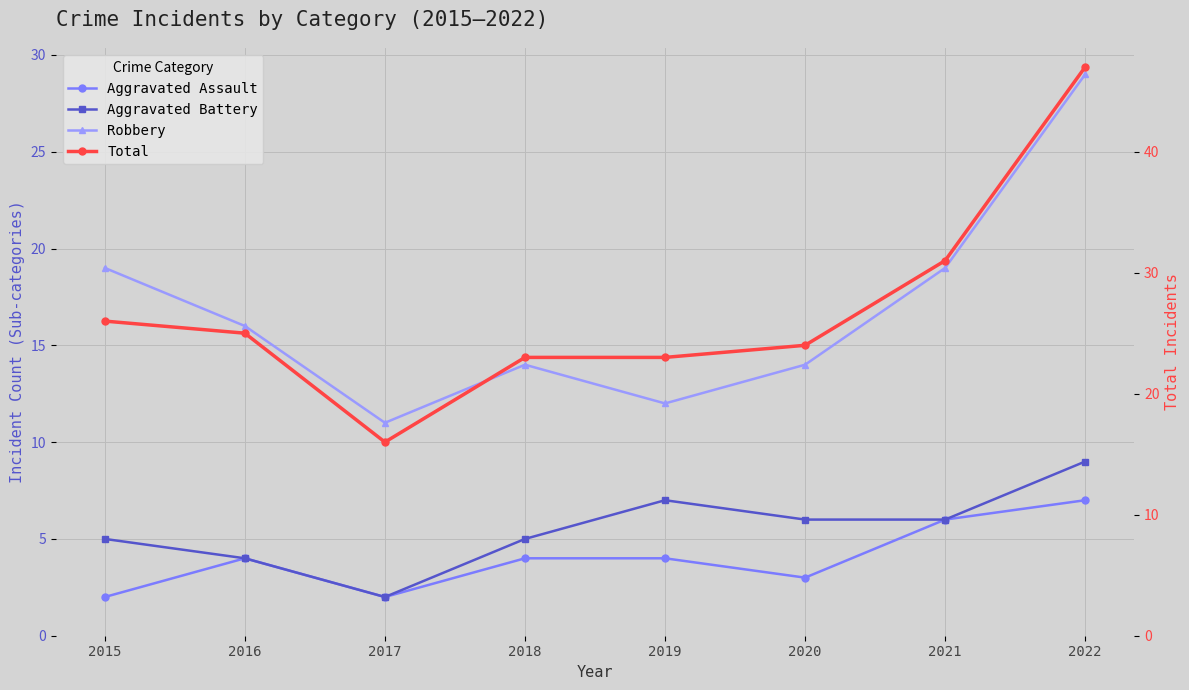

True or false: Aggravated Battery and Robbery intersect in this chart.

False